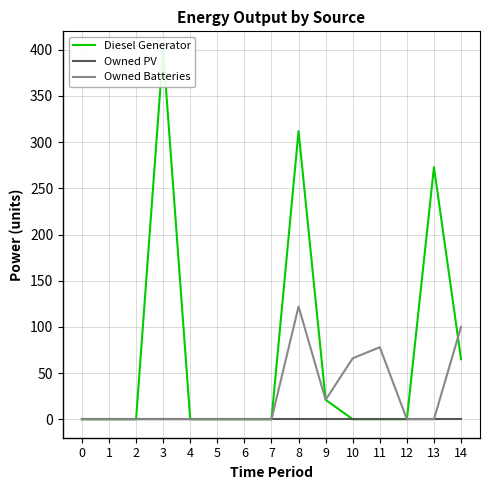

Rank the series by their maximum value, from lowest to highest.

Owned PV, Owned Batteries, Diesel Generator